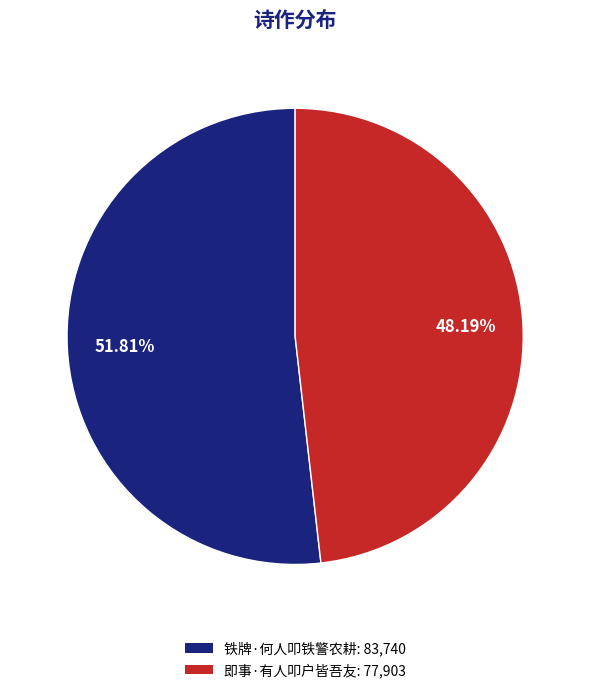

Rank the categories by value from highest to lowest.

铁牌·何人叩铁警农耕, 即事·有人叩户皆吾友